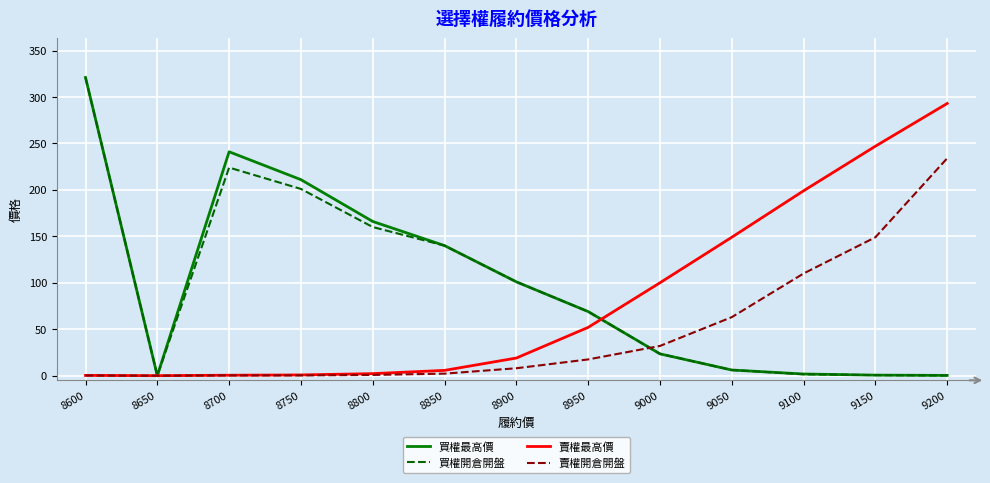

True or false: 買權最高價 has a value of 140.0 at 8850.

True